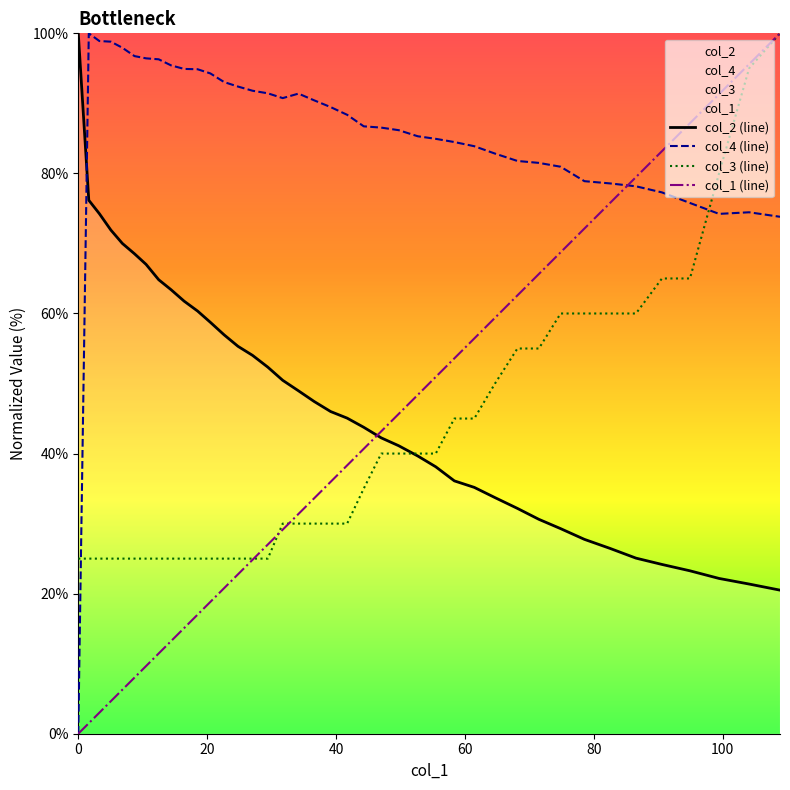

How many values in the col_2 series exceed 46?

19